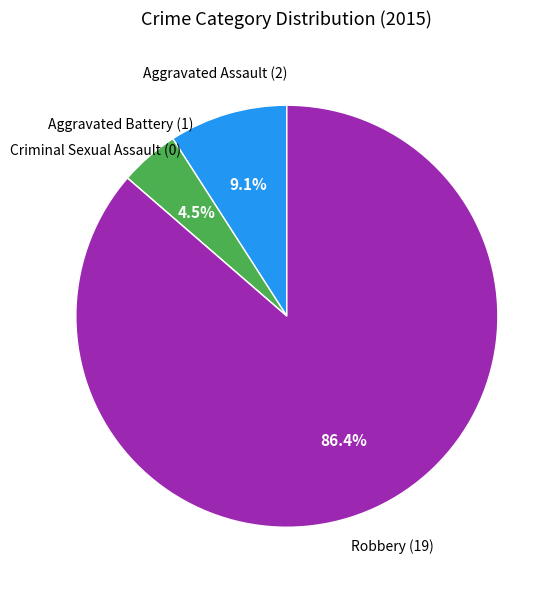

Do Aggravated Assault and Robbery together represent more than half of the pie?

Yes